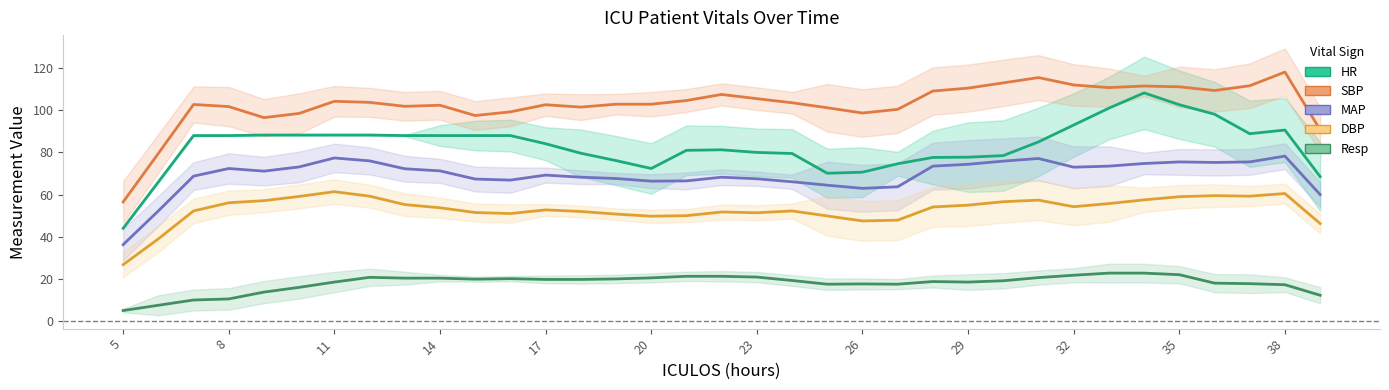

How many interior local peaks does the MAP series have?

7